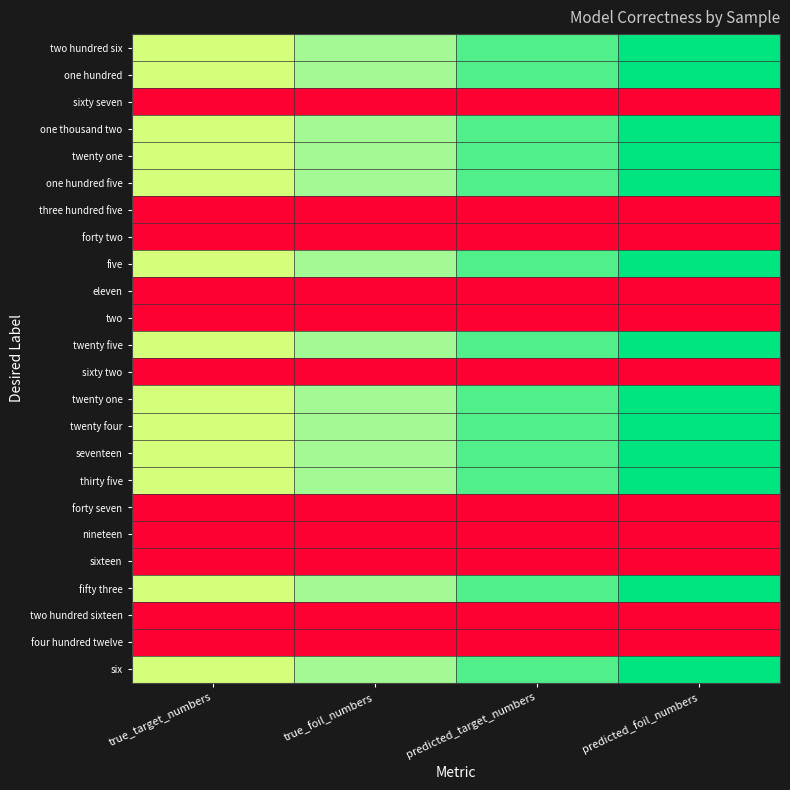

What is the greatest value displayed?

1.0